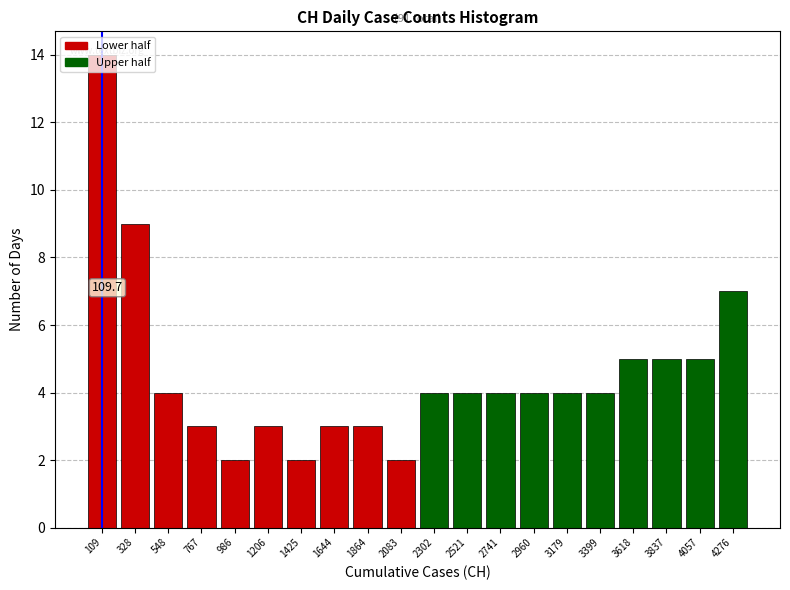

The value at 767 is 3. True or false?

True